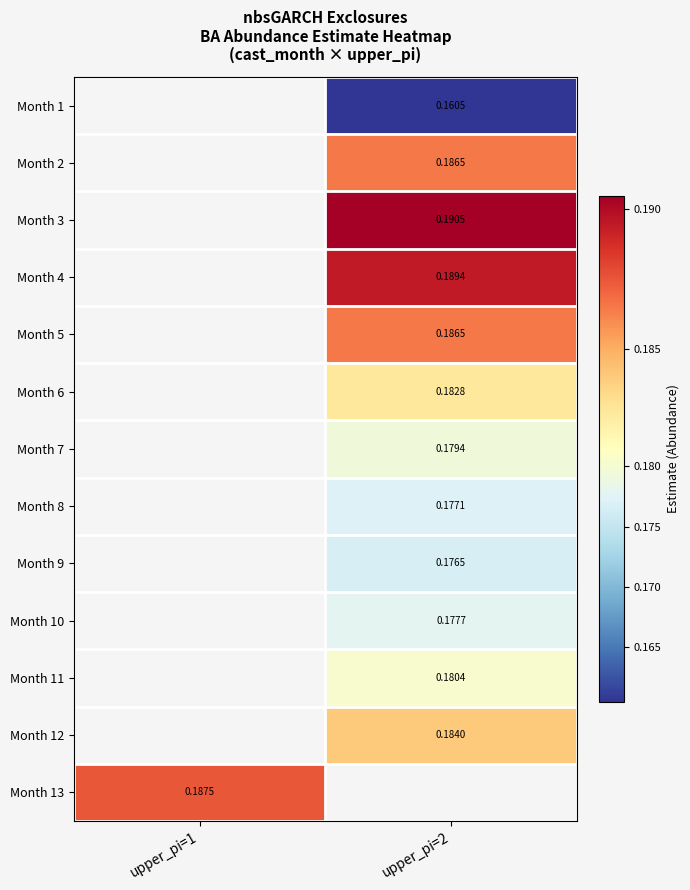

What is the smallest value displayed?

0.2